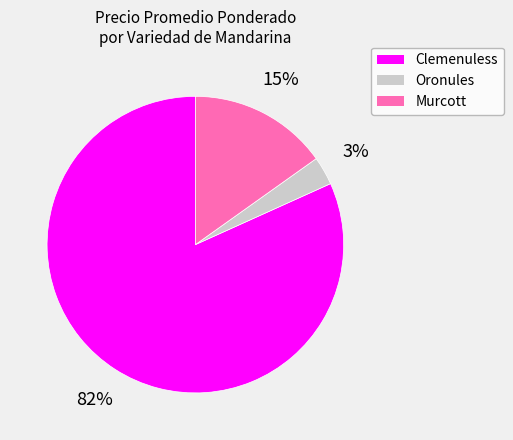

Is the sum of Murcott and Oronules greater than half?

No